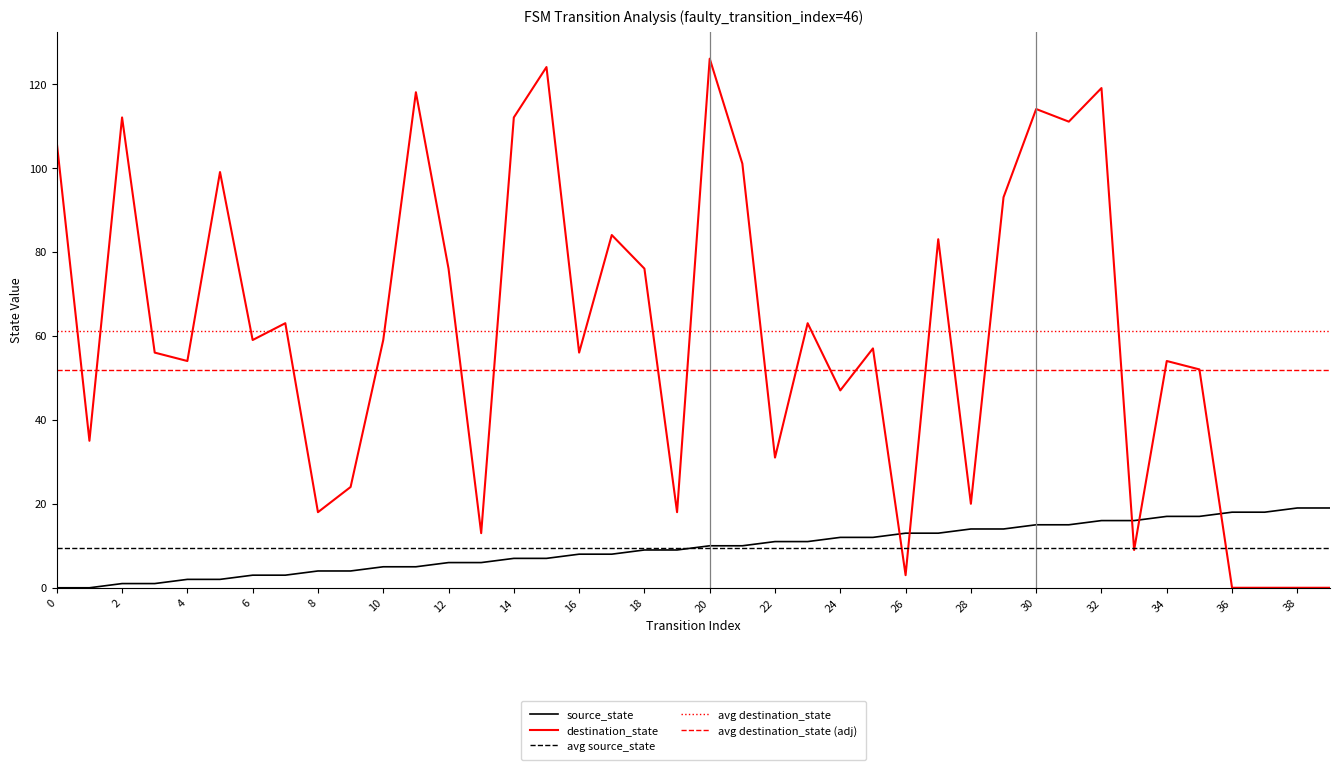

True or false: destination_state and source_state intersect in this chart.

True